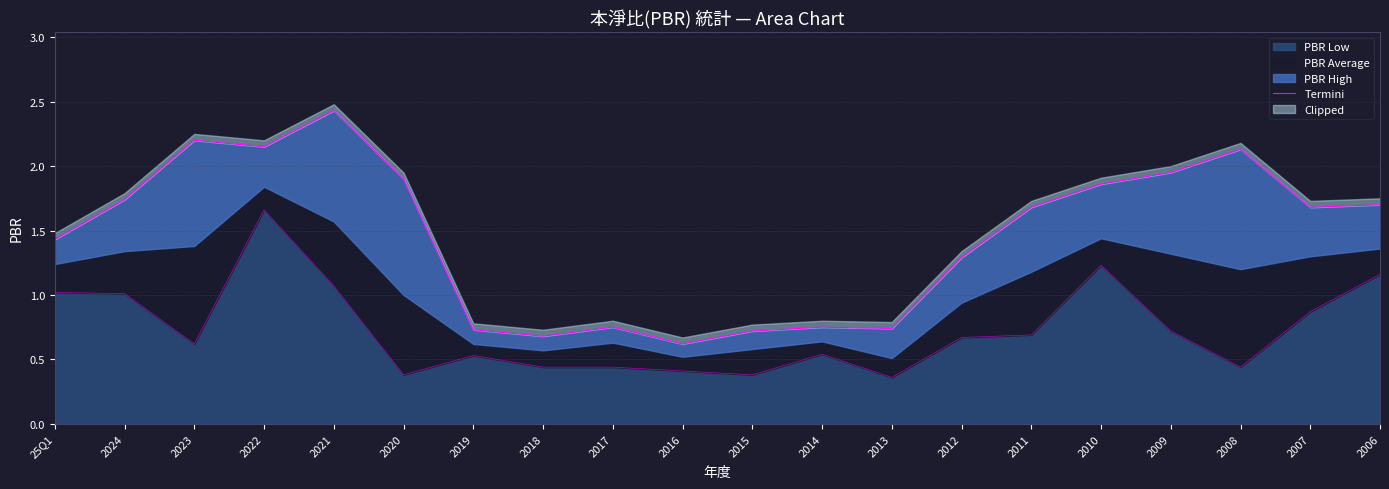

Reading left to right, extract all data points from this chart.

25Q1=1.4	2024=1.7	2023=2.2	2022=2.1	2021=2.4	2020=1.9	2019=0.7	2018=0.7	2017=0.8	2016=0.6	2015=0.7	2014=0.8	2013=0.7	2012=1.3	2011=1.7	2010=1.9	2009=1.9	2008=2.1	2007=1.7	2006=1.7